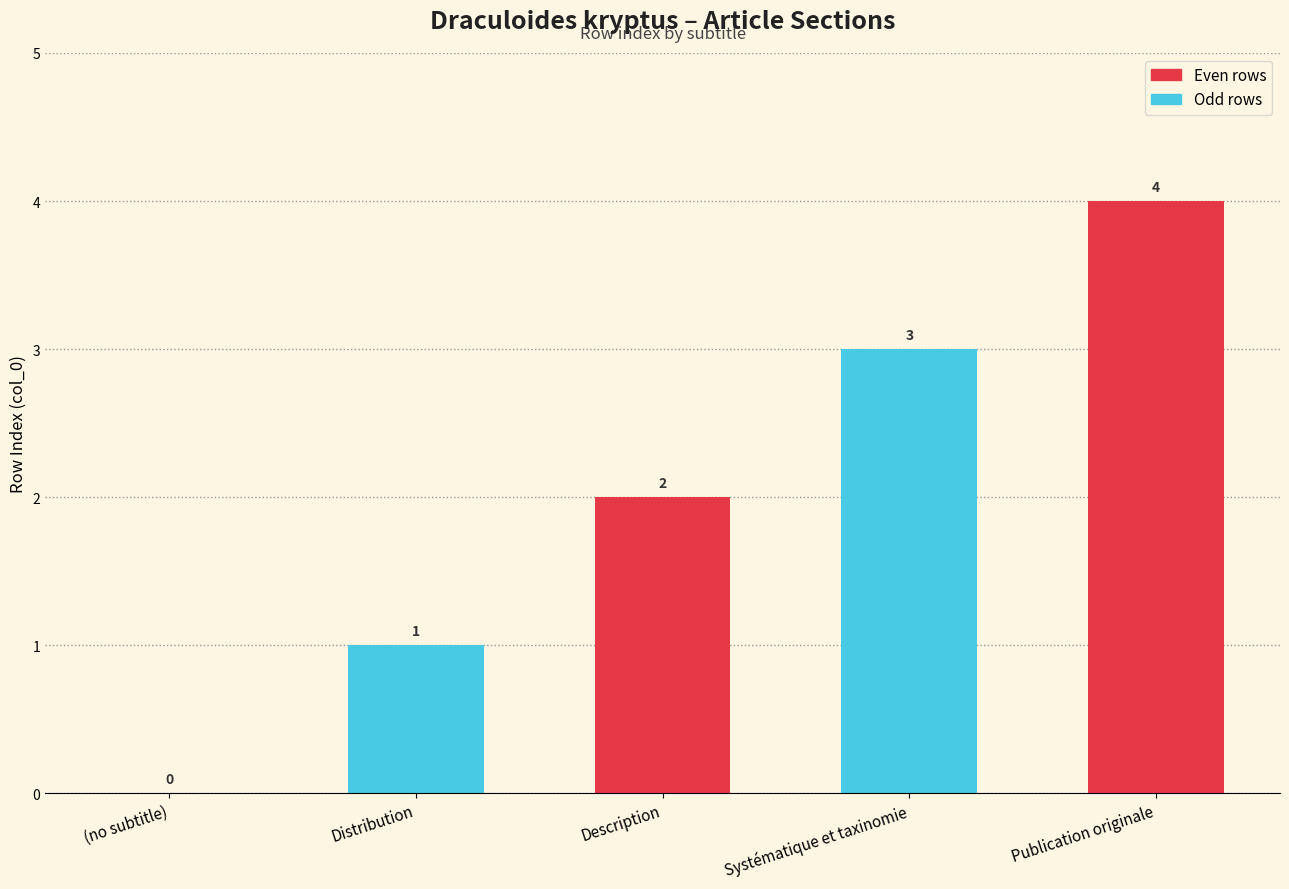

What is the sum of the values at (no subtitle) and Description?

2